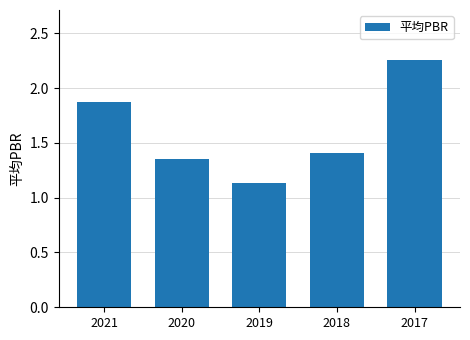

What is the difference between the values at 2018 and 2020?

0.1